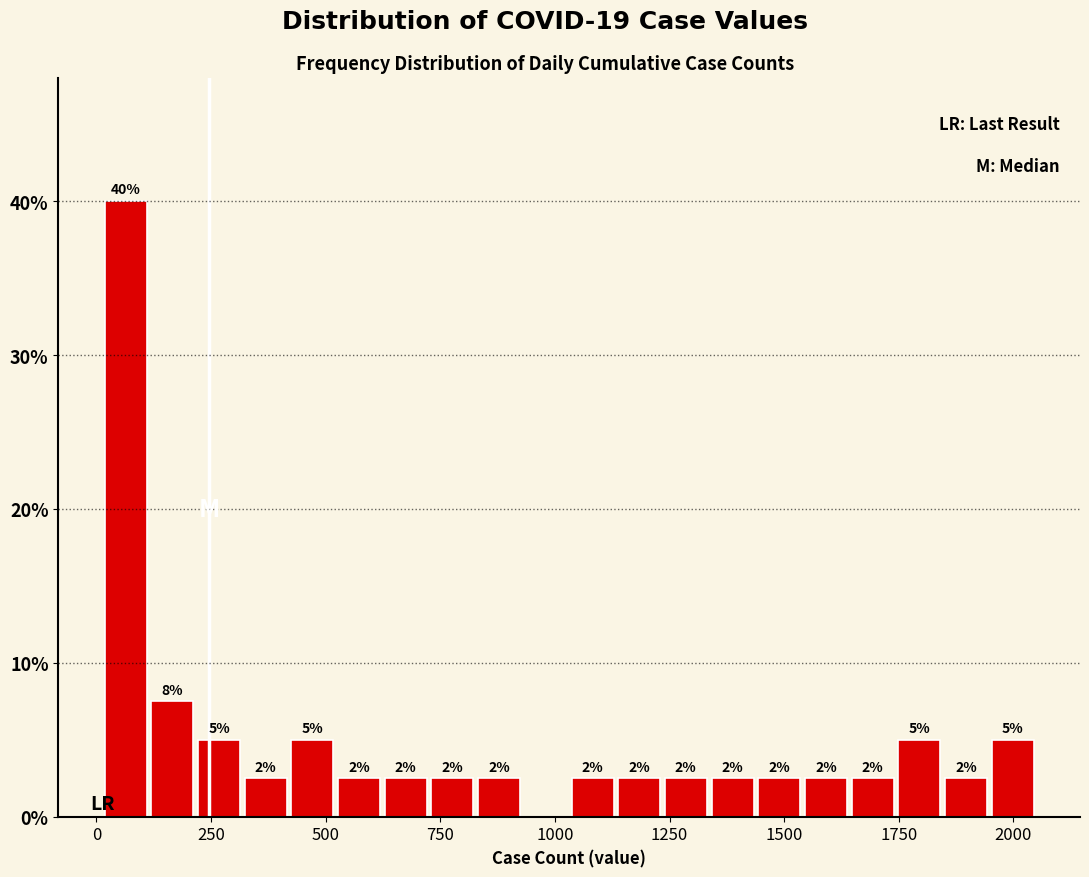

Around what value on the x-axis is the tallest bar? Give the approximate position of its centre, as read against the axis.

50